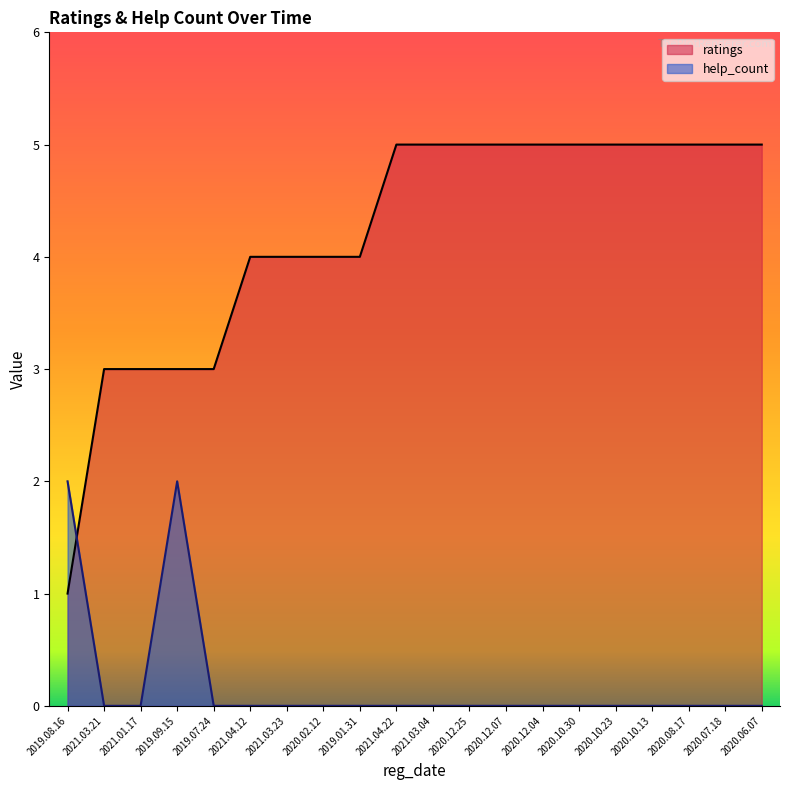

The ratings series shows 7 at 2020.10.30. True or false?

False